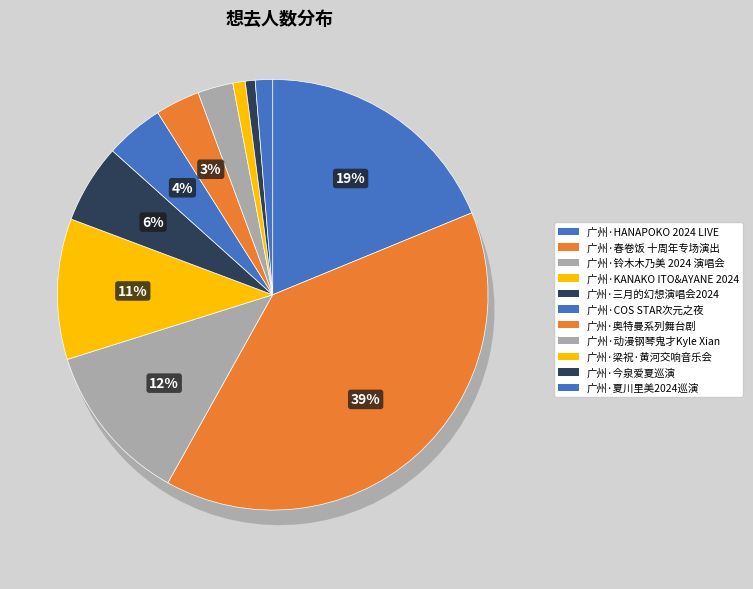

What is the change in value from 广州·铃木木乃美 2024 演唱会 to 广州·三月的幻想演唱会2024「飞越蓝色时刻」?

-99